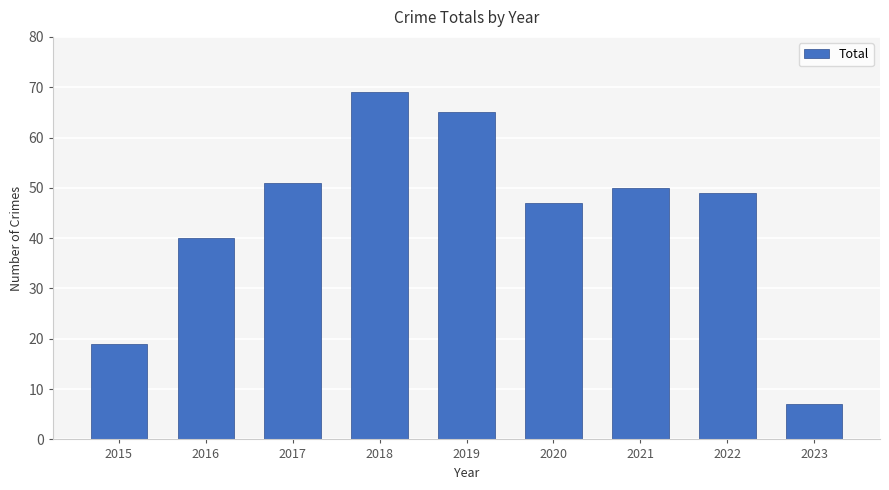

What is the change in value from 2018 to 2022?

-20